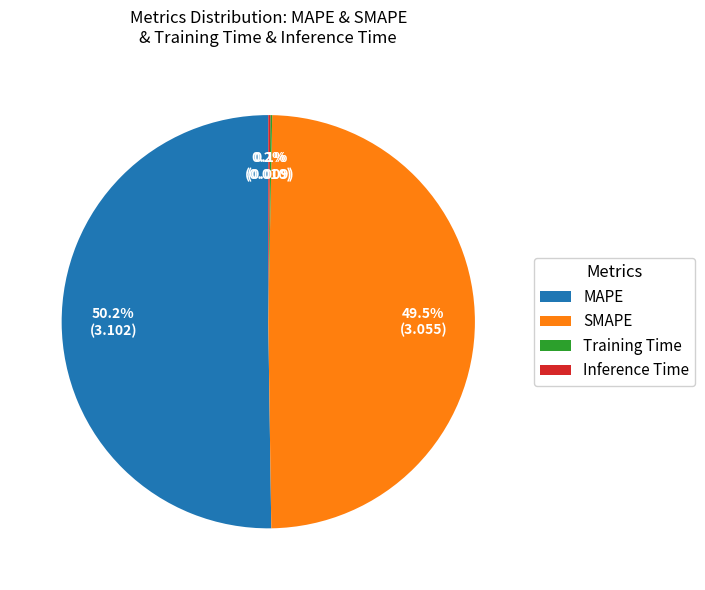

What is the majority slice?

MAPE